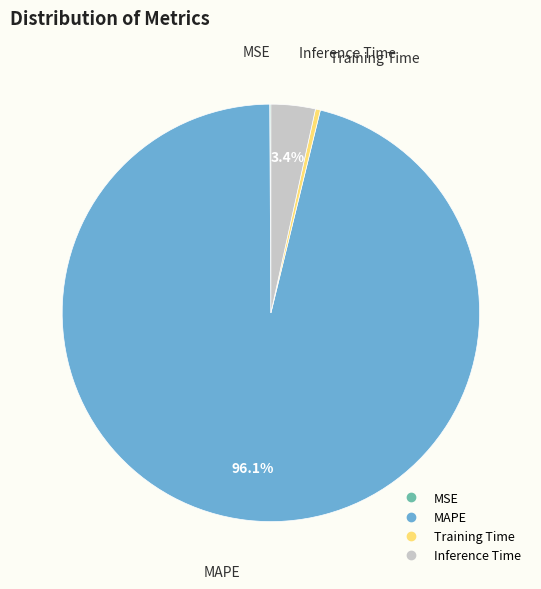

Which slice is the largest?

MAPE